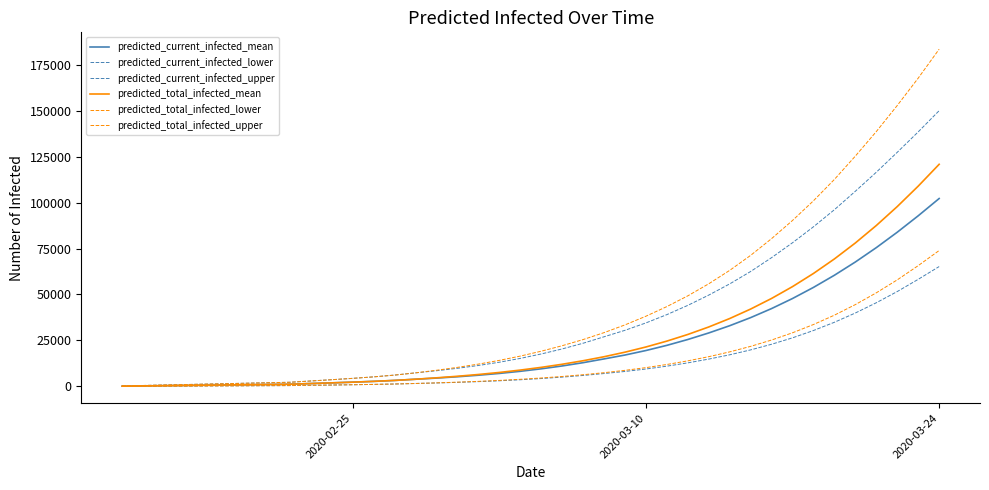

Does the chart display data point markers on the line(s)?

No